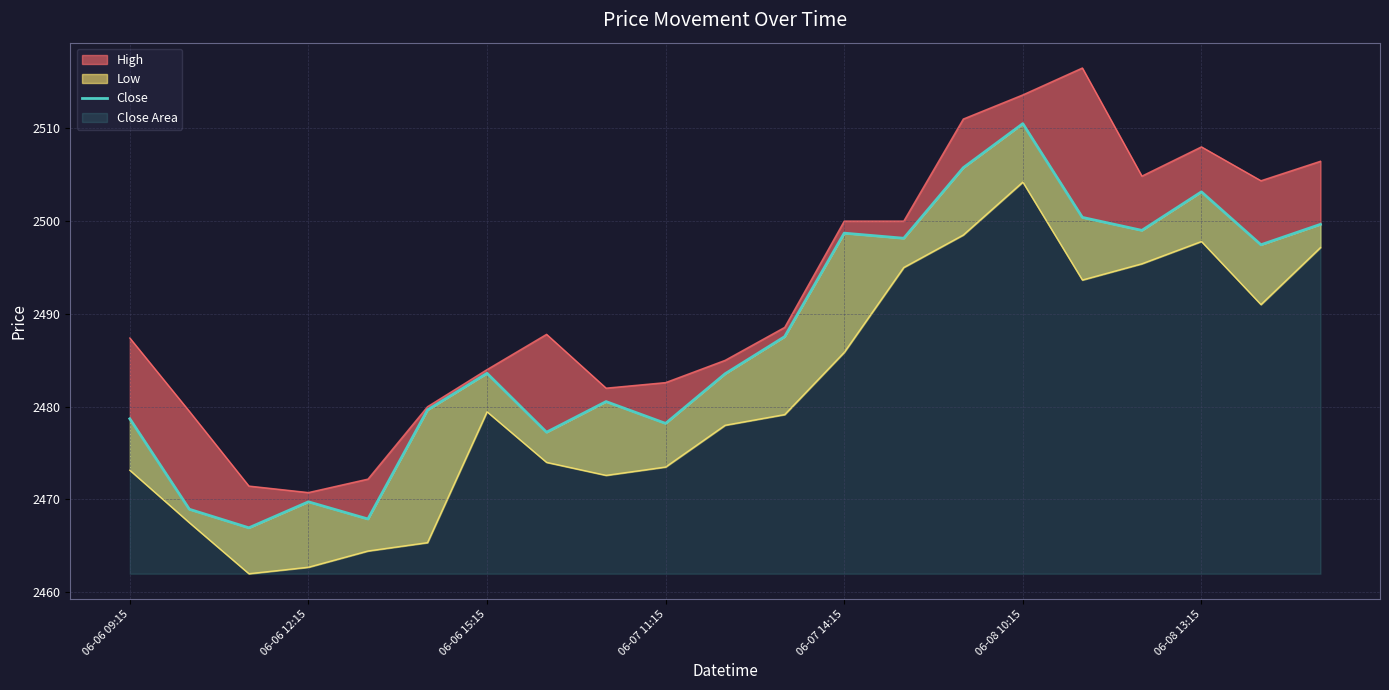

The chart shows a value of 1604.5 at 06-06 12:15. True or false?

False